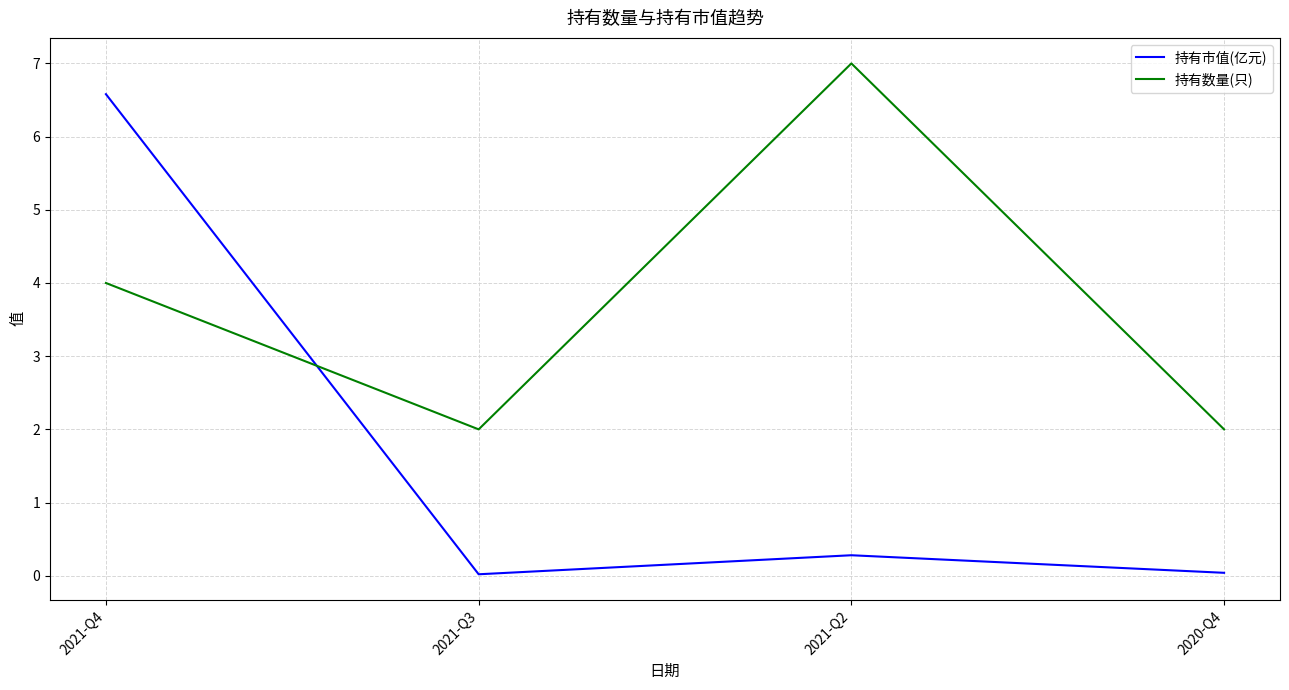

At which label is 持有市值(亿元) closest to 3?

2021-Q2